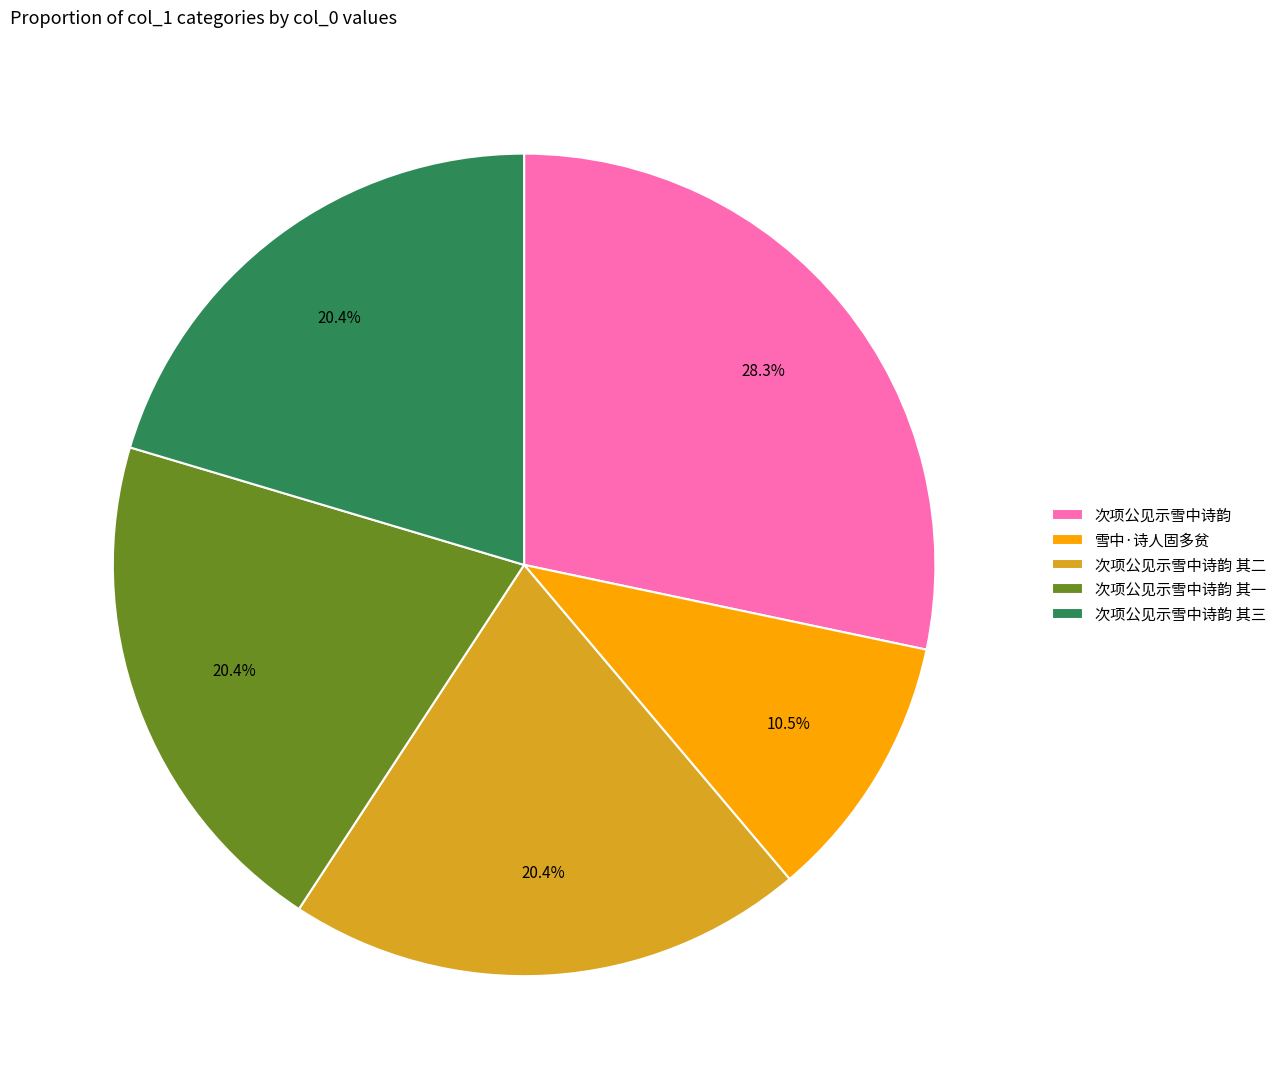

Does 次项公见示雪中诗韵 其二 account for over 50% of the chart?

No